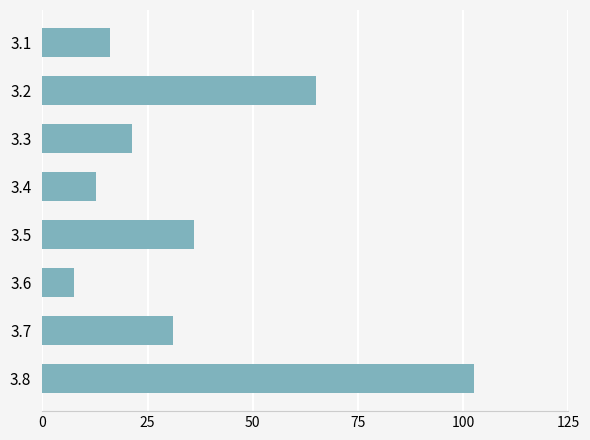

What is the value of the 2nd bar from the top?

65.0